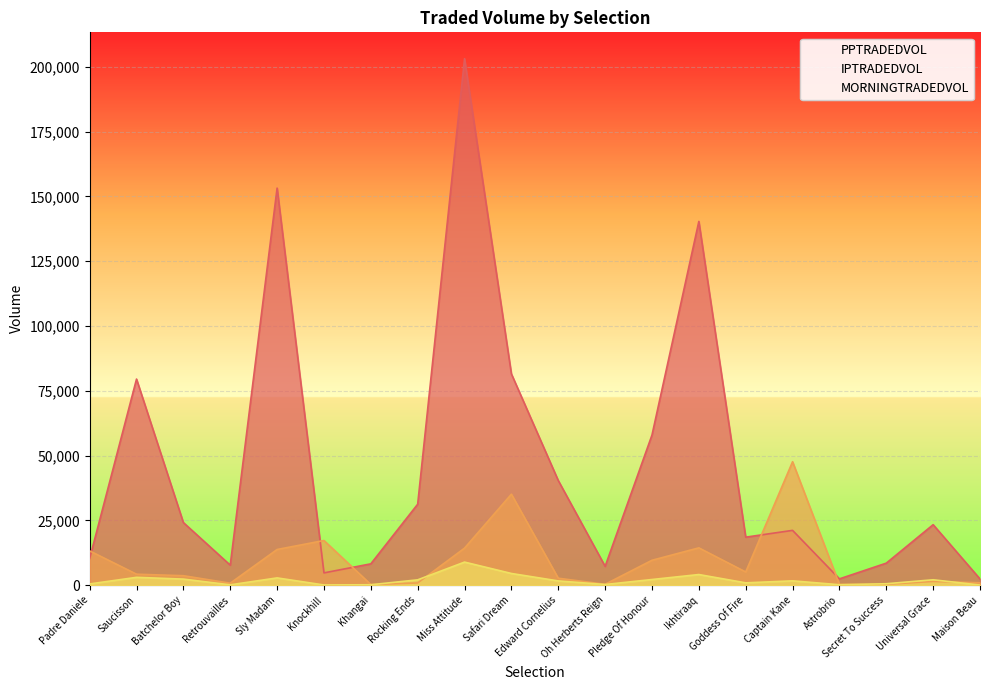

What is the difference between the second highest and minimum values in the IPTRADEDVOL series?

34842.1